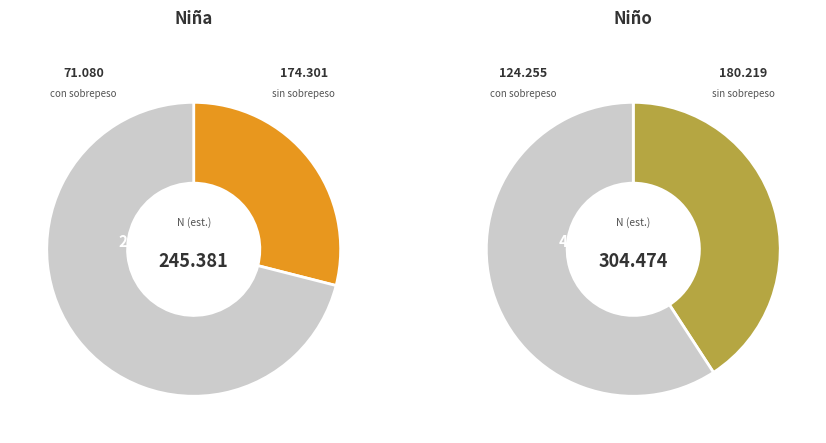

Is the sum of Total and Niño greater than half?

Yes